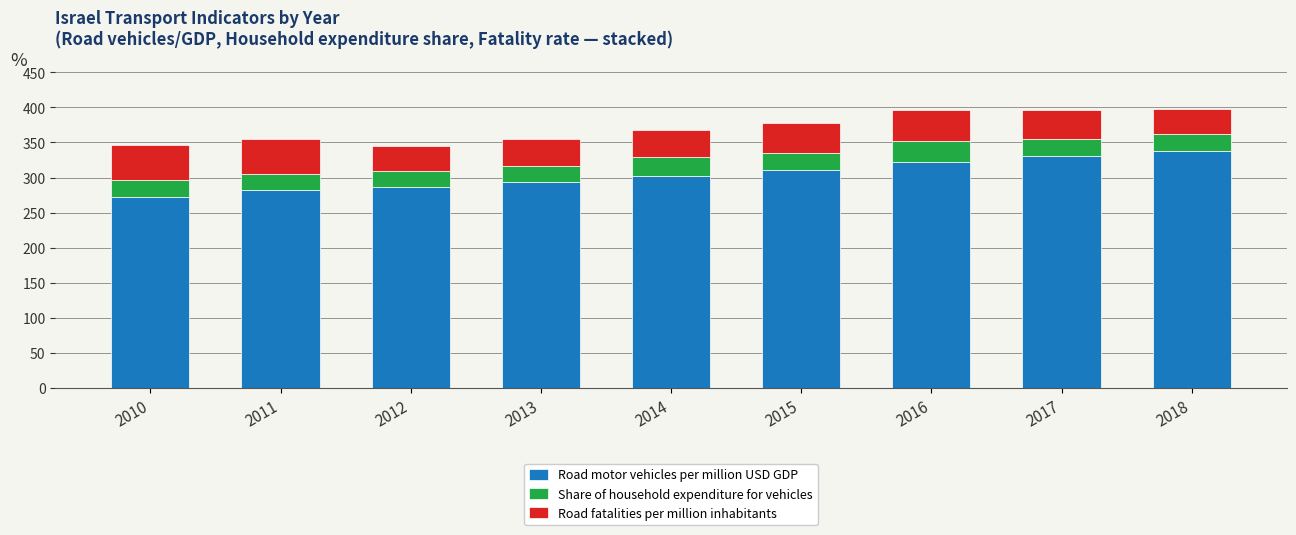

The value of Road motor vehicles per million USD GDP at 2012 is 286.9. True or false?

True